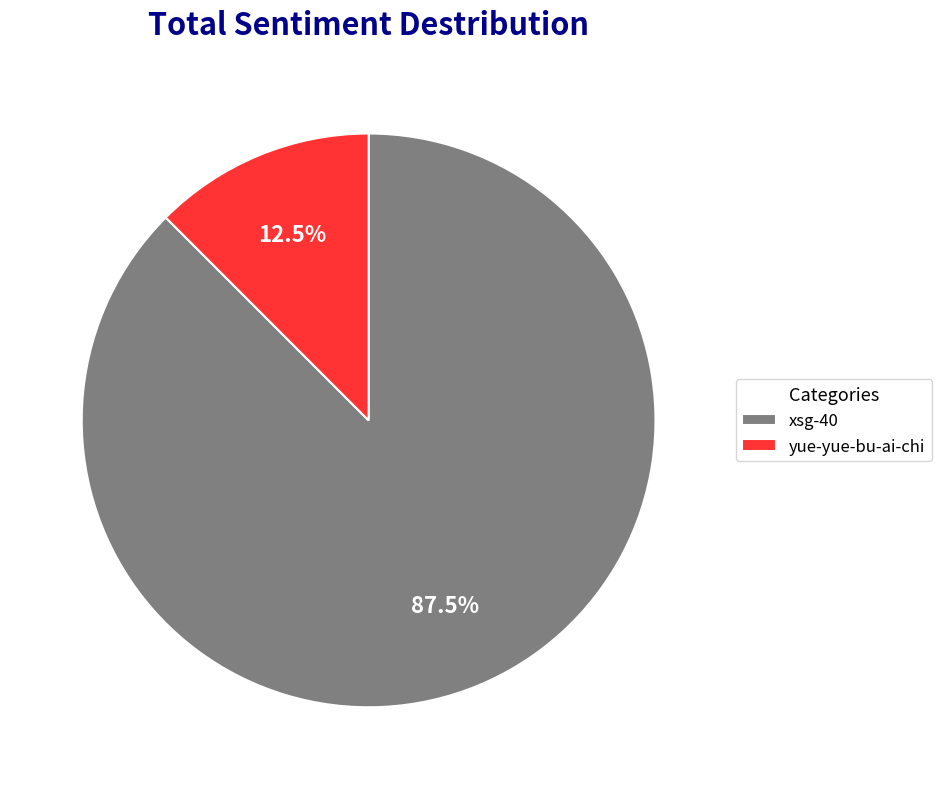

To the nearest percent, what is the difference between the largest and smallest slice percentages?

75%